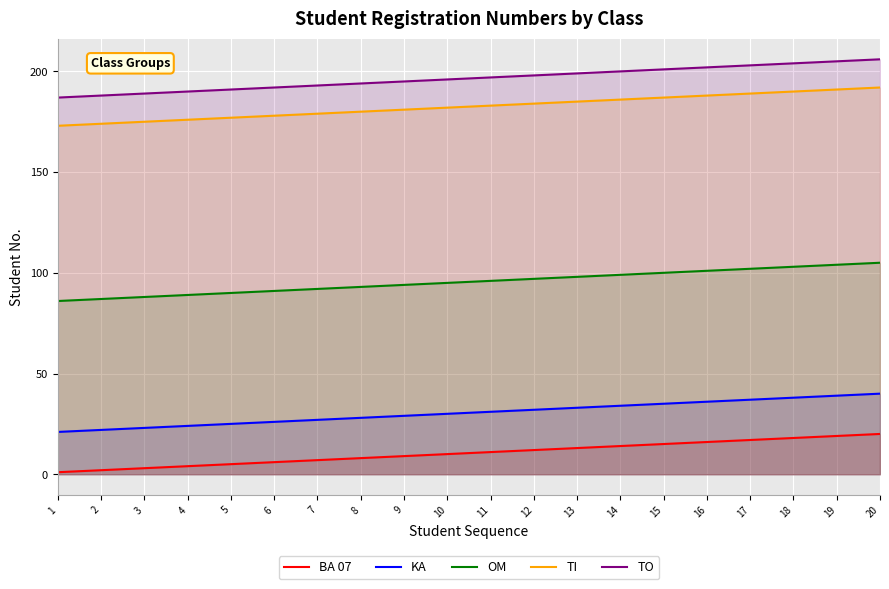

Which category has the highest value across all series?

20